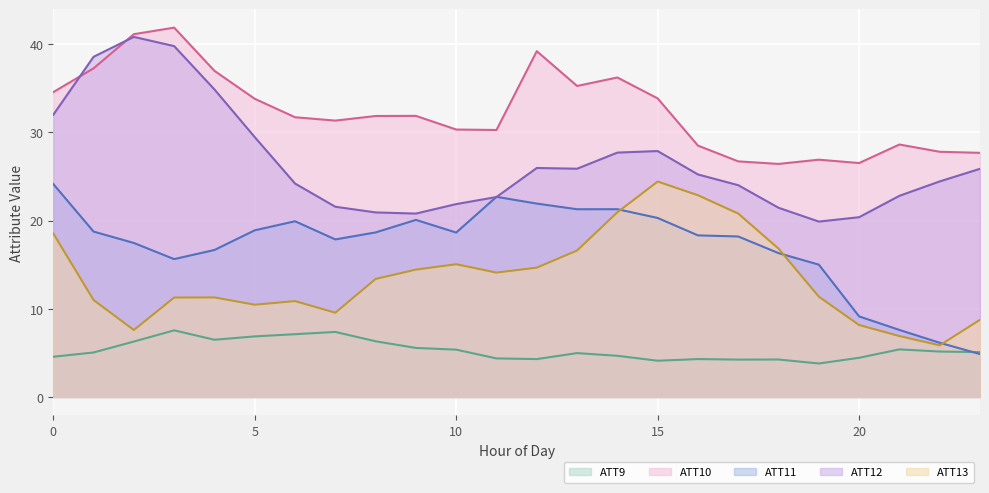

What is the lowest value of the ATT10 series?

26.4